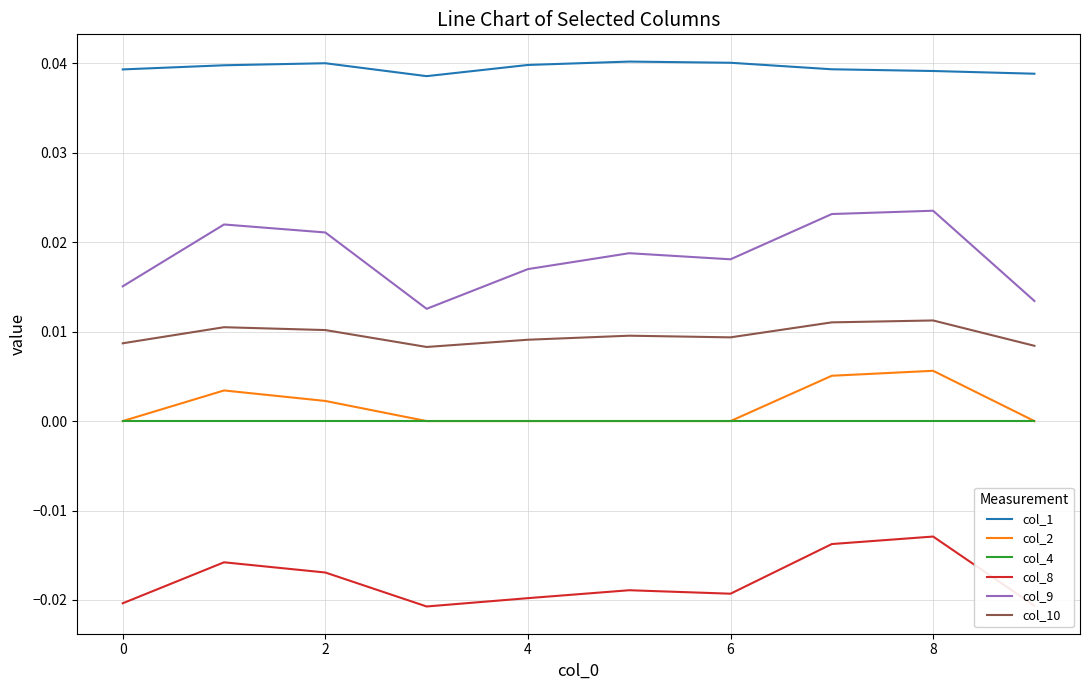

Rank the series by their maximum value, from highest to lowest.

col_1, col_9, col_10, col_2, col_4, col_8